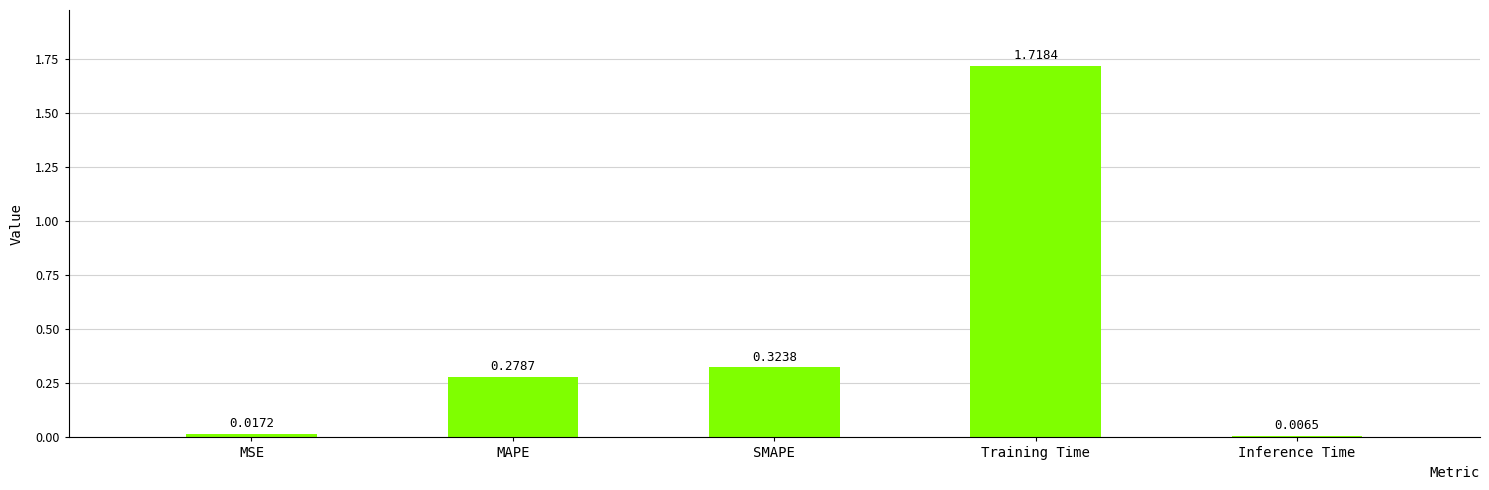

At which category does the chart reach its minimum across all series?

Inference Time